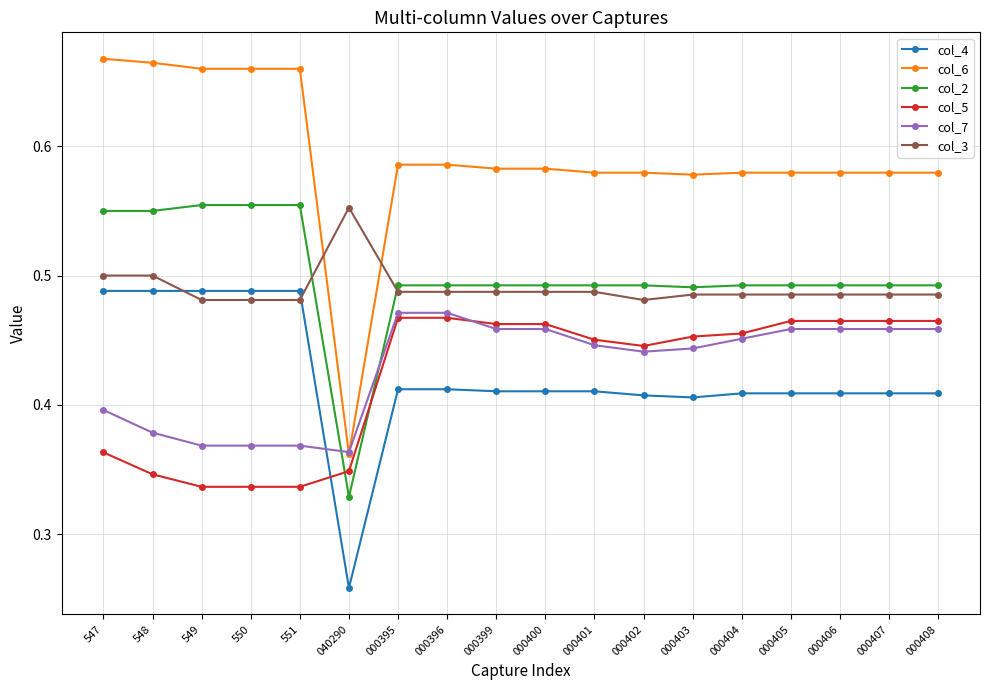

What are all the series names shown in the legend?

col_4, col_6, col_2, col_5, col_7, col_3